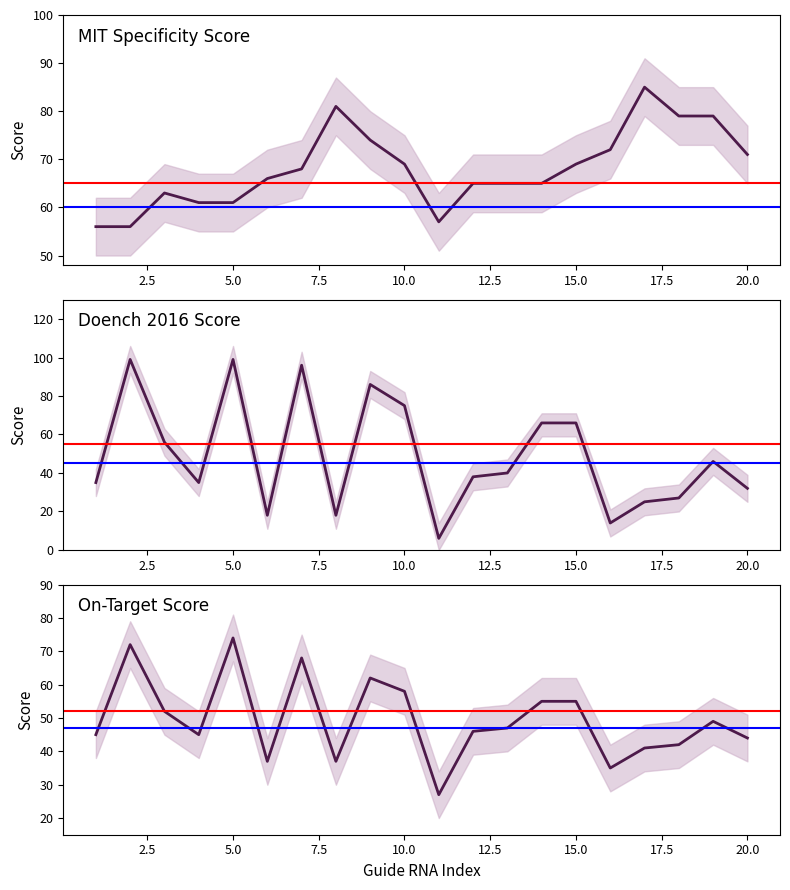

After their last crossing, which series has the higher values: On-Target Score or Doench 2016 Score?

On-Target Score